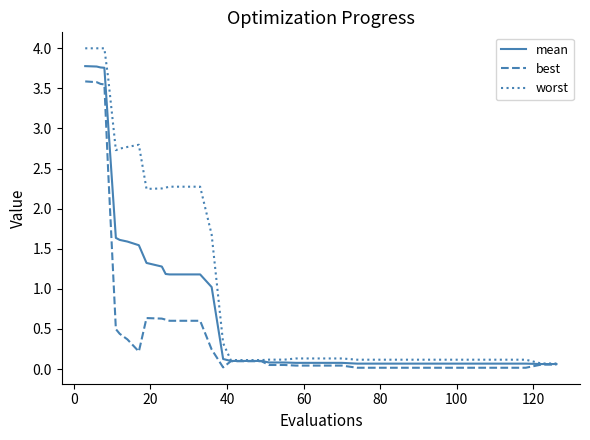

List the series in order of their overall mean, highest first.

worst, mean, best